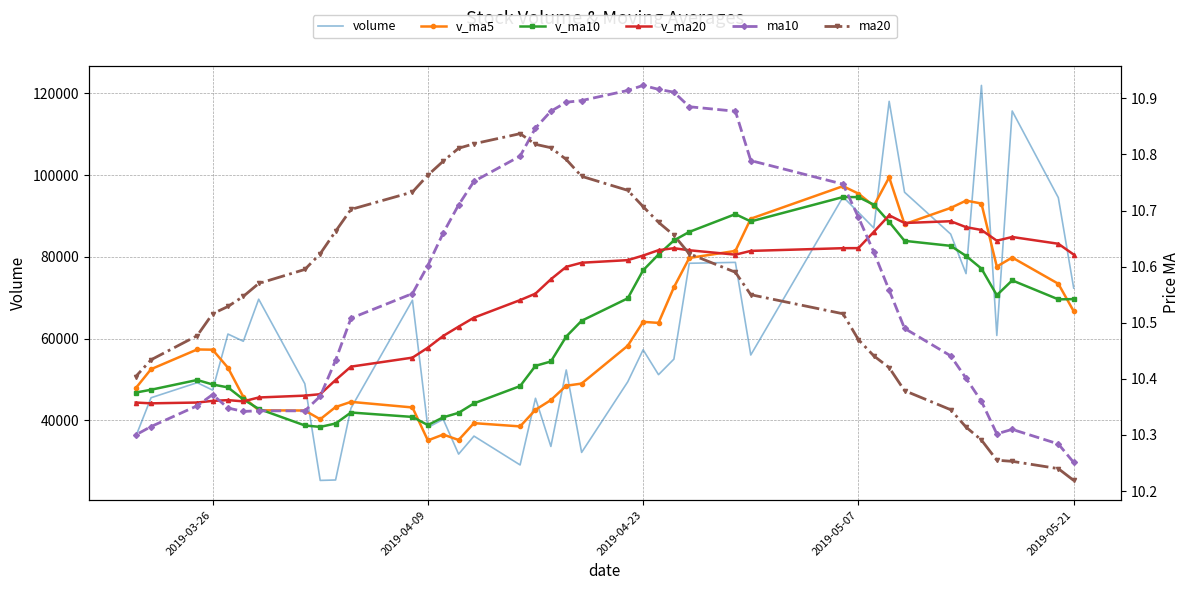

Which series has the widest spread of values?

volume